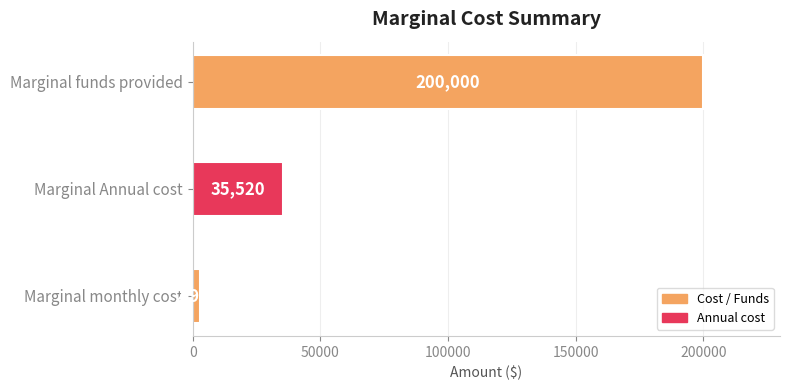

The chart shows a value of 200000 at Marginal funds provided. True or false?

True